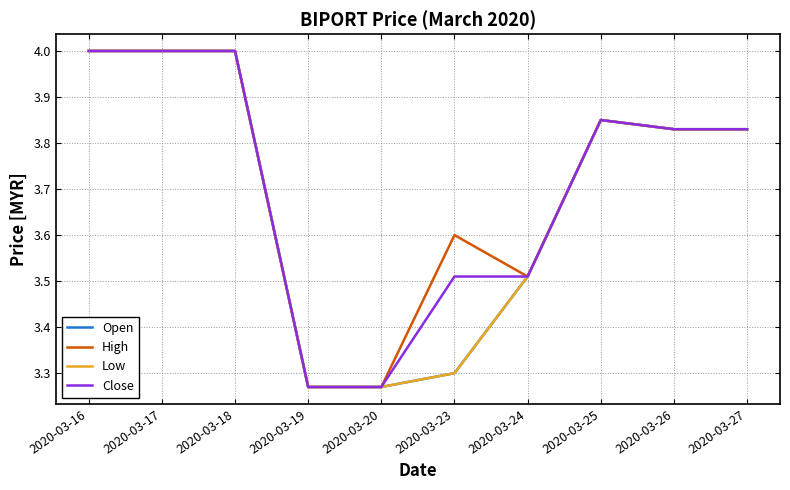

Is this an area chart (filled region under the line)?

No